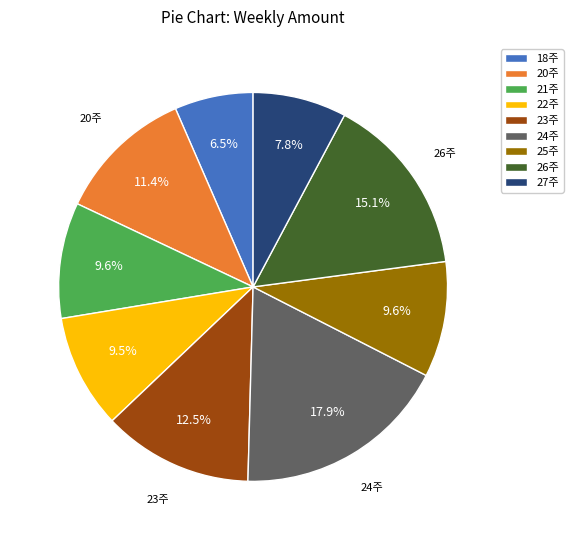

How much of the chart is everything except 23주?

87.5%